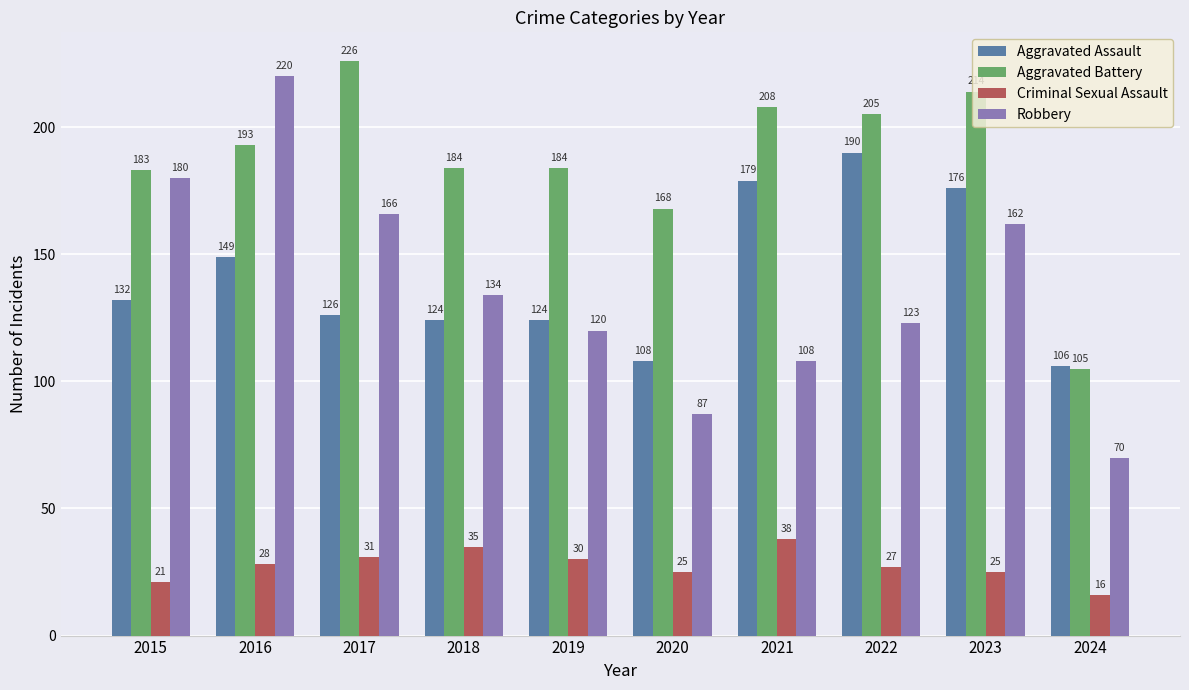

Does the chart contain stacked bars?

No